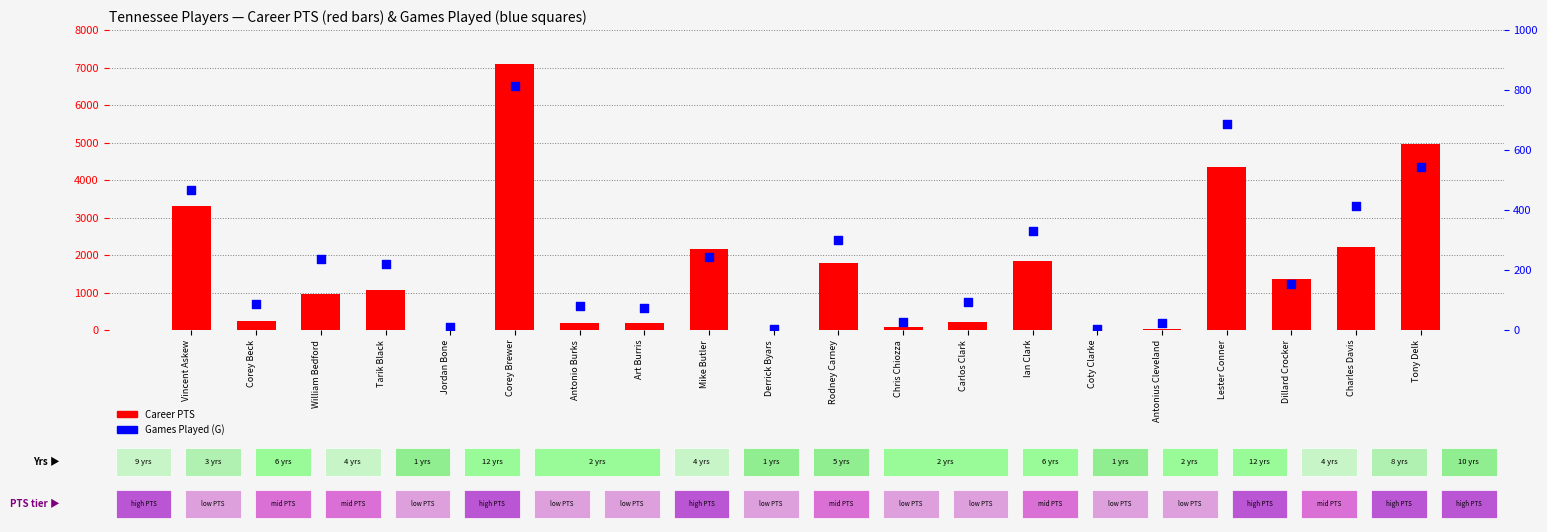

Which series has the widest spread of Y values?

Career PTS